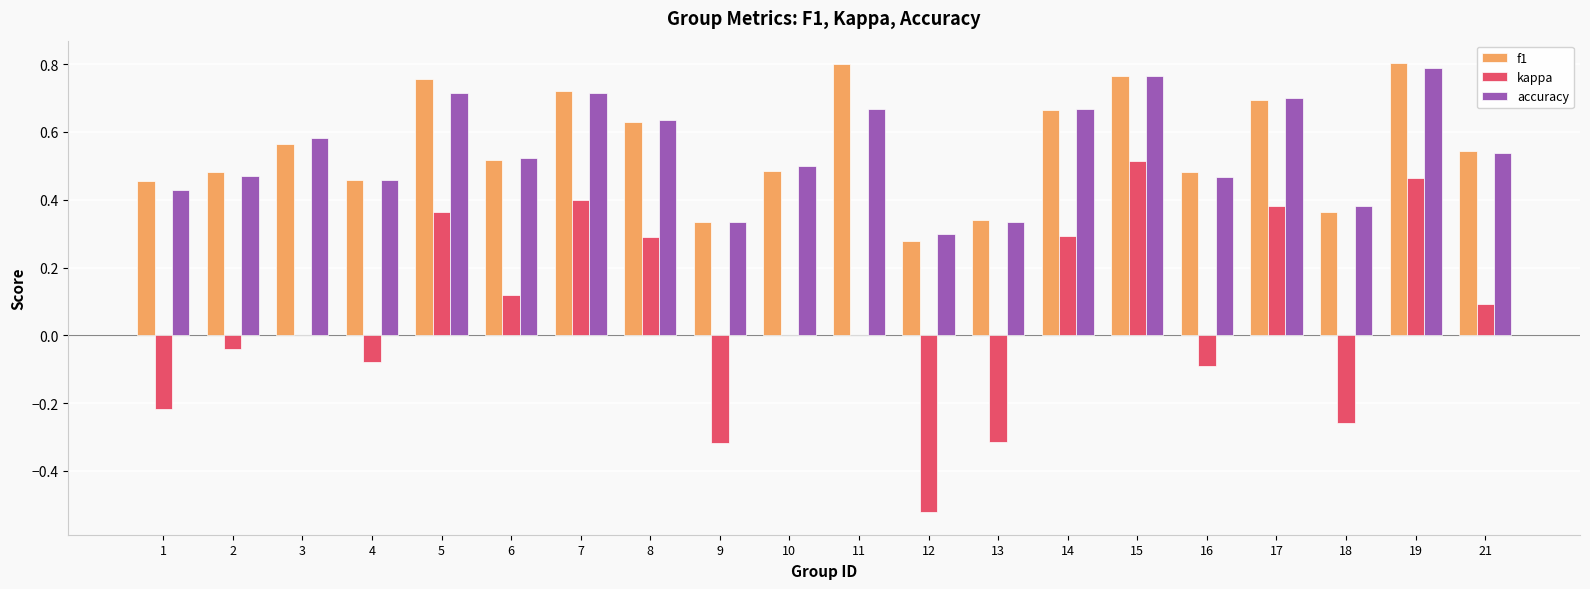

The value of kappa at 10 is 0.0. True or false?

True